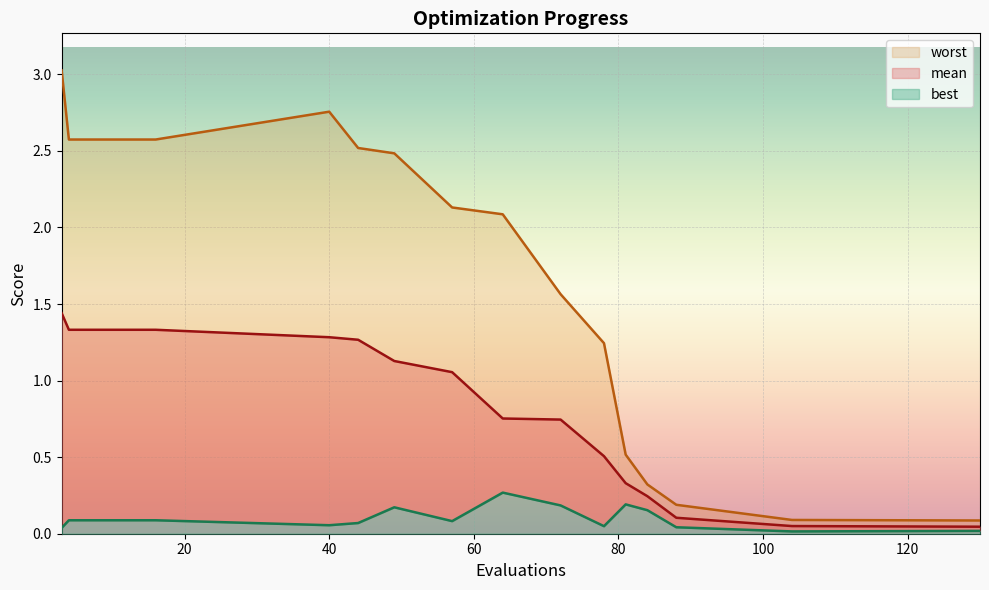

True or false: worst has a value of 0.8 at 81.

False